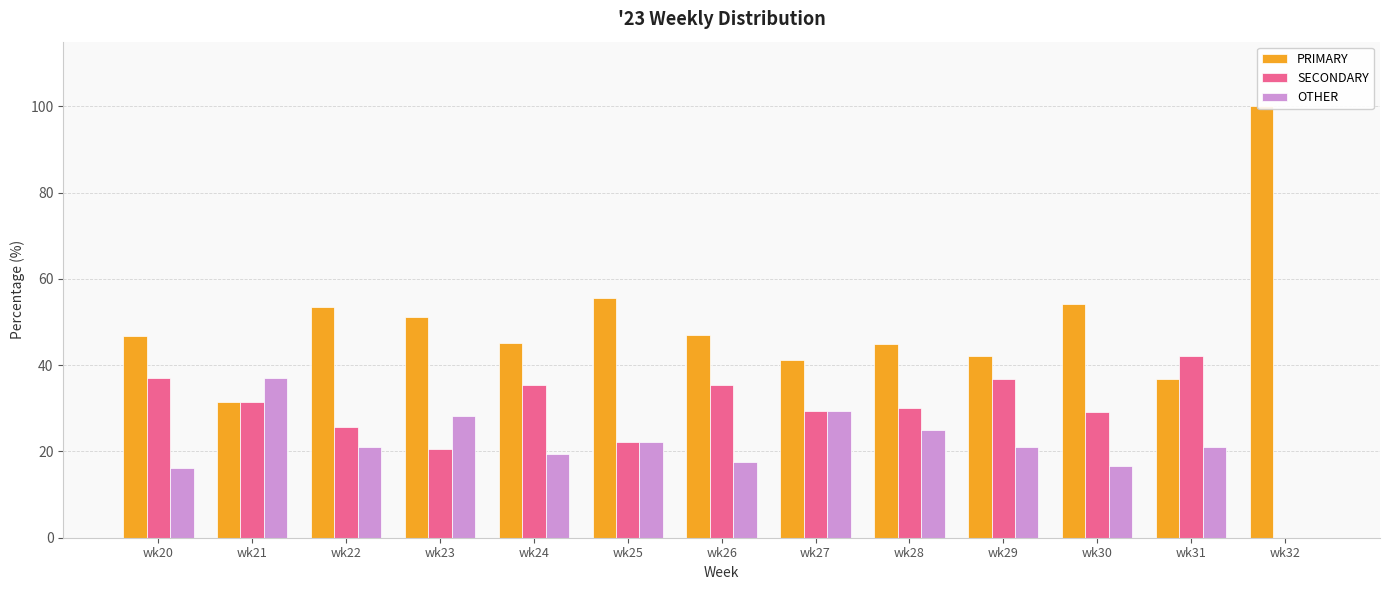

At which category is the sum across all series the highest?

wk24